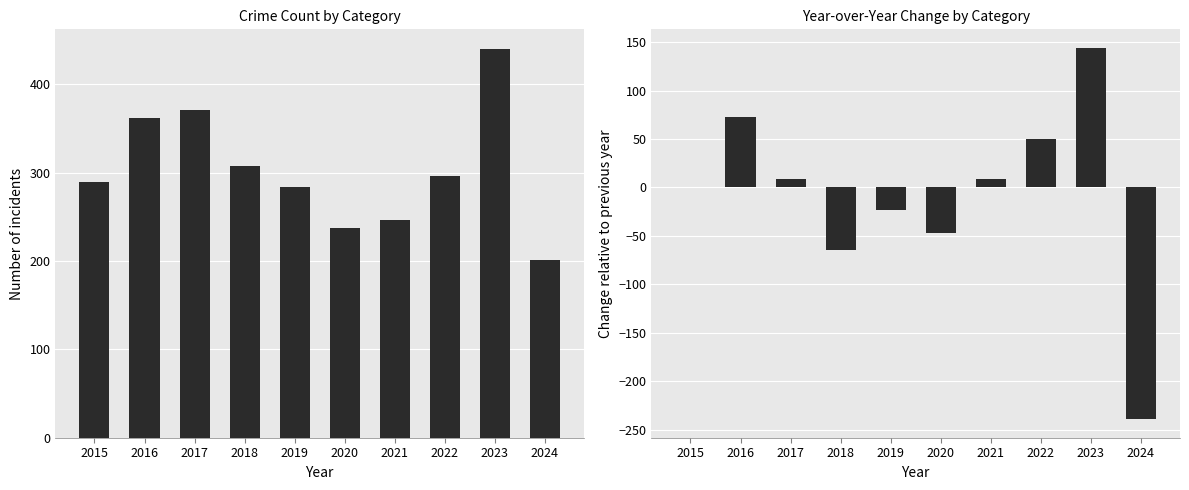

The value of Total at 2024 is 201. True or false?

True